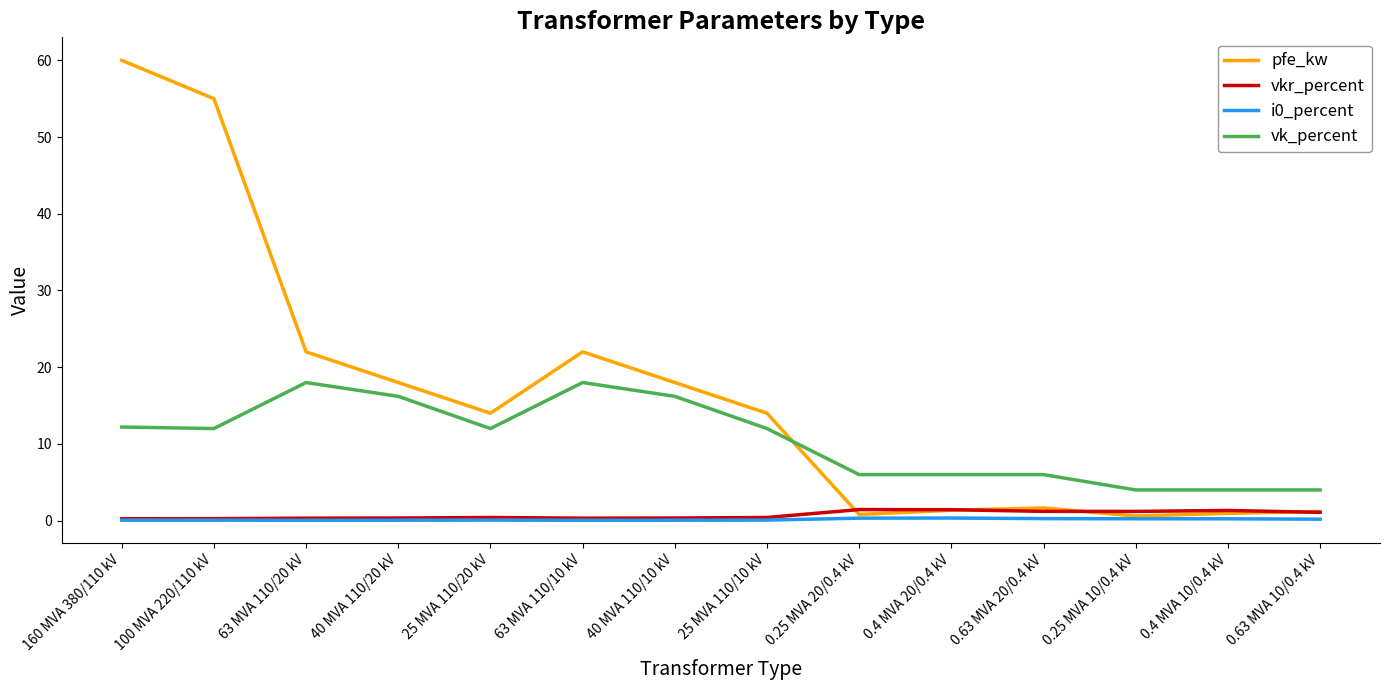

What is the greatest value displayed?

60.0